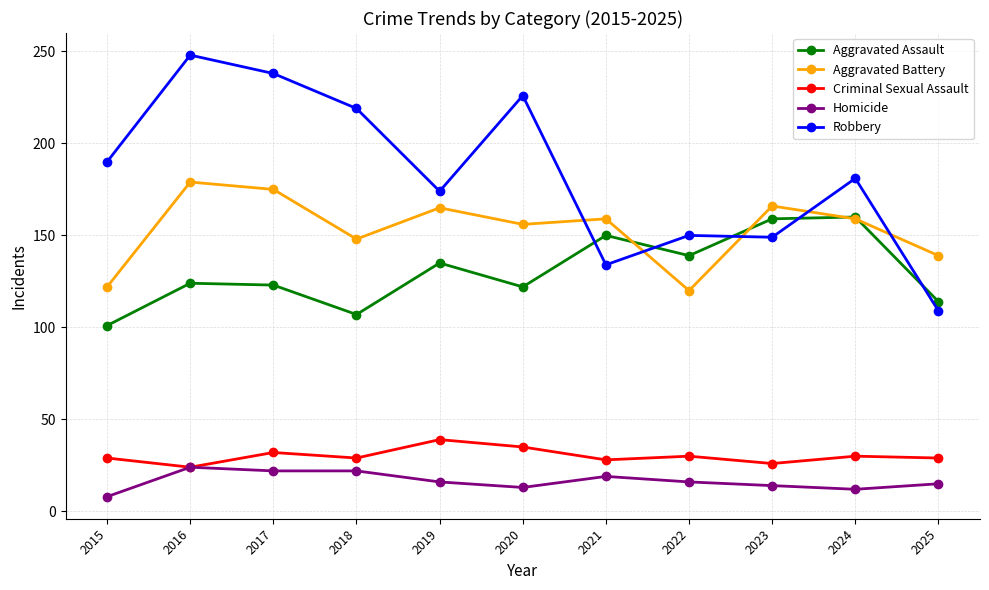

In Criminal Sexual Assault, how many points are higher than both neighbors (excluding endpoints)?

4